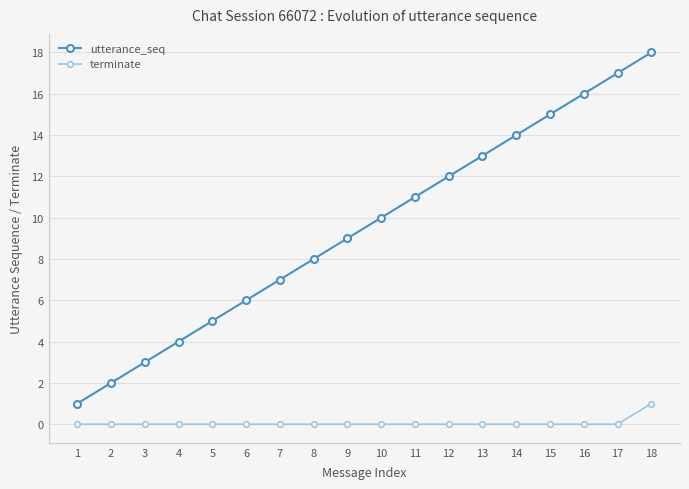

List the series in order of their peak value, highest first.

utterance_seq, terminate